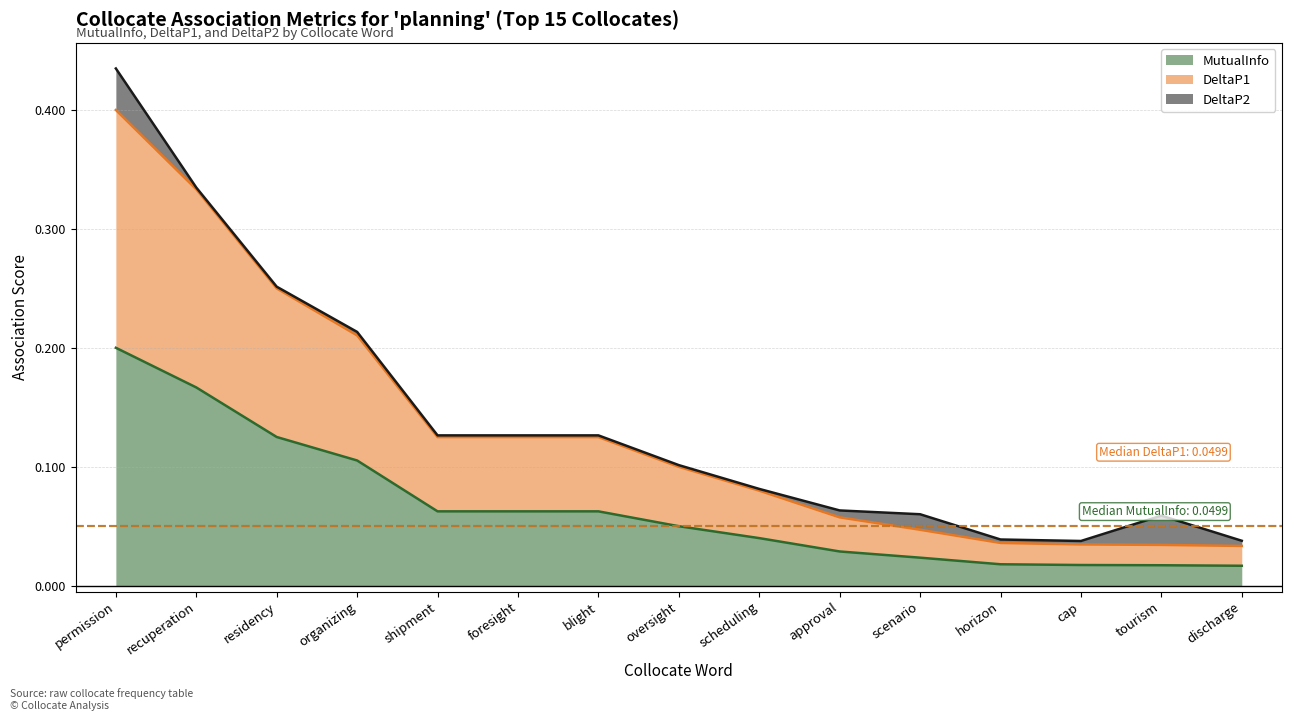

True or false: DeltaP1 and MutualInfo cross at least once.

False